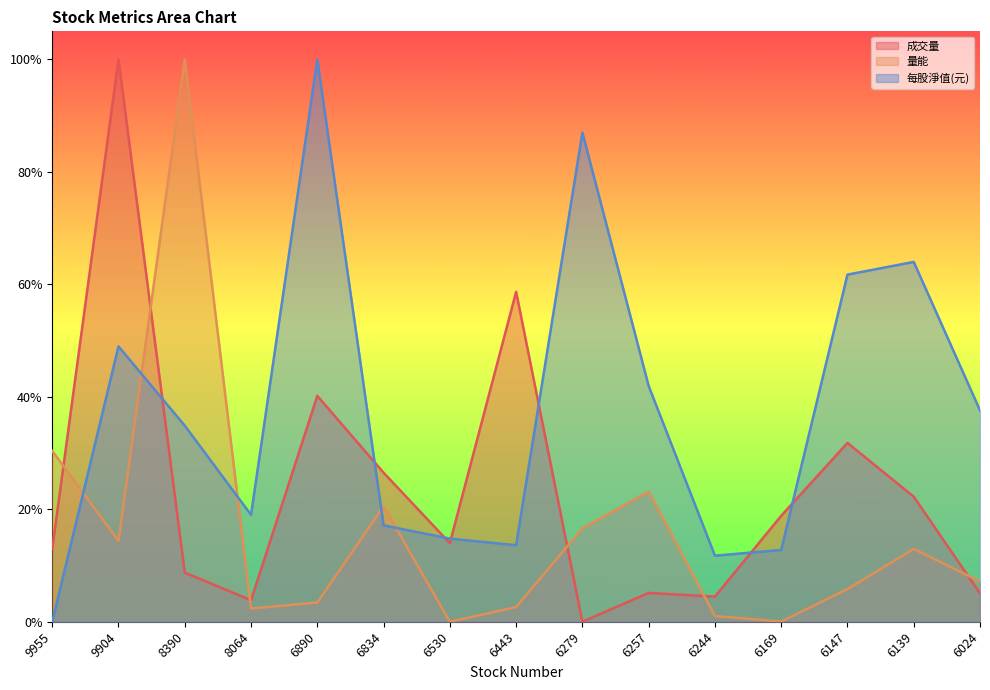

Reading left to right, transcribe all the data shown in this chart.

成交量: 9955=0.1	9904=1.0	8390=0.1	8064=0.0	6890=0.4	6834=0.3	6530=0.1	6443=0.6	6279=0.0	6257=0.1	6244=0.0	6169=0.2	6147=0.3	6139=0.2	6024=0.1
量能: 9955=0.3	9904=0.1	8390=1.0	8064=0.0	6890=0.0	6834=0.2	6530=0.0	6443=0.0	6279=0.2	6257=0.2	6244=0.0	6169=0.0	6147=0.1	6139=0.1	6024=0.1
每股淨值(元): 9955=0.0	9904=0.5	8390=0.3	8064=0.2	6890=1.0	6834=0.2	6530=0.1	6443=0.1	6279=0.9	6257=0.4	6244=0.1	6169=0.1	6147=0.6	6139=0.6	6024=0.4